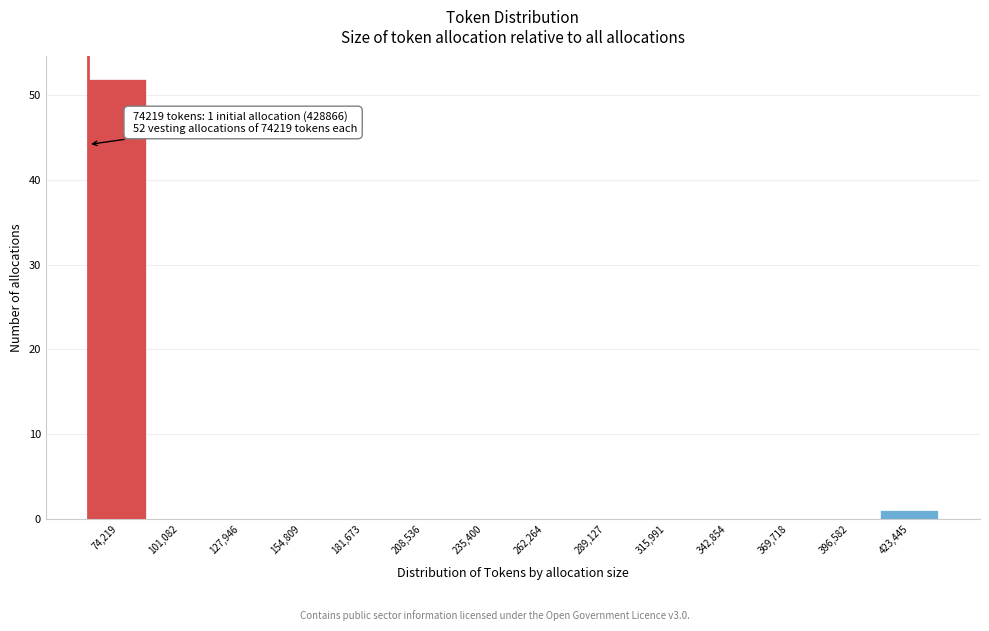

Reading left to right, extract all data points from this chart.

74,219=52	101,082=0	127,946=0	154,809=0	181,673=0	208,536=0	235,400=0	262,264=0	289,127=0	315,991=0	342,854=0	369,718=0	396,582=0	423,445=1